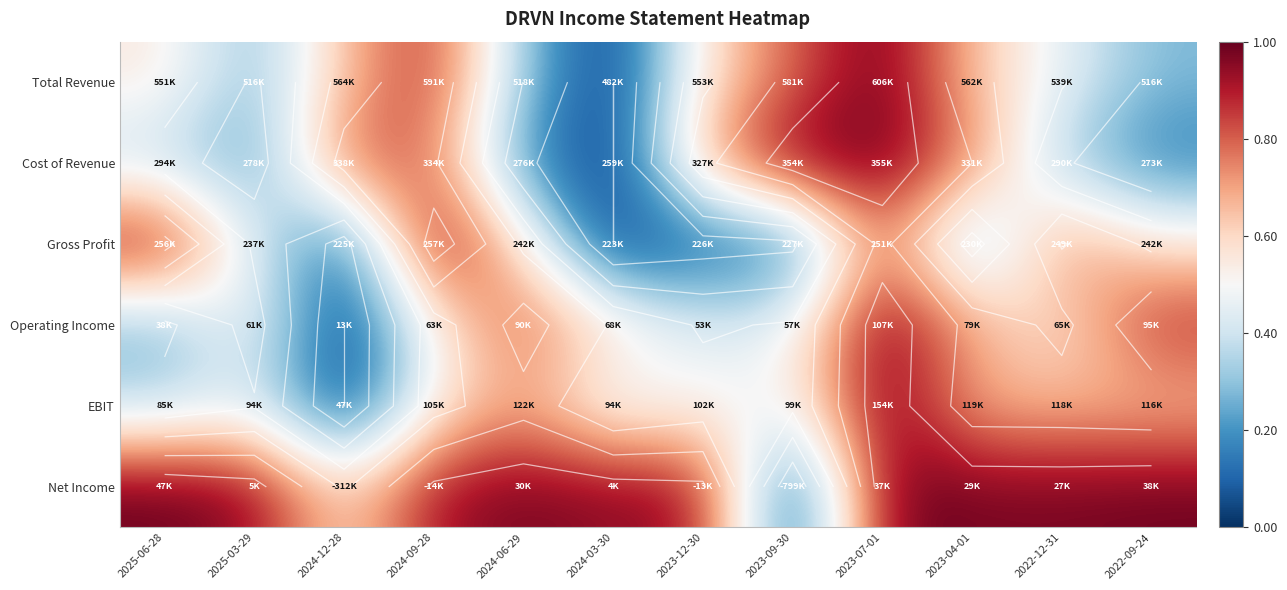

The Gross Profit series shows 0.4 at 2025-03-29. True or false?

True